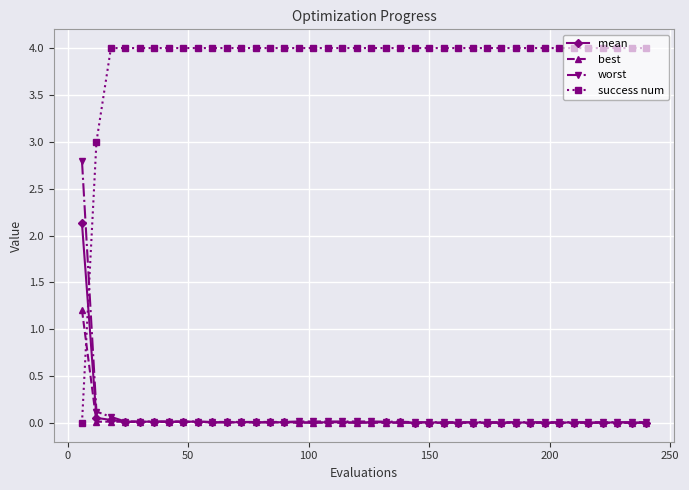

Which series has the largest total across all categories?

success num